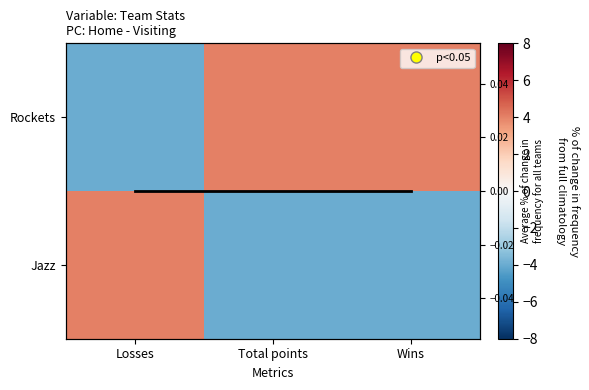

Which series has the largest total across all categories?

Rockets